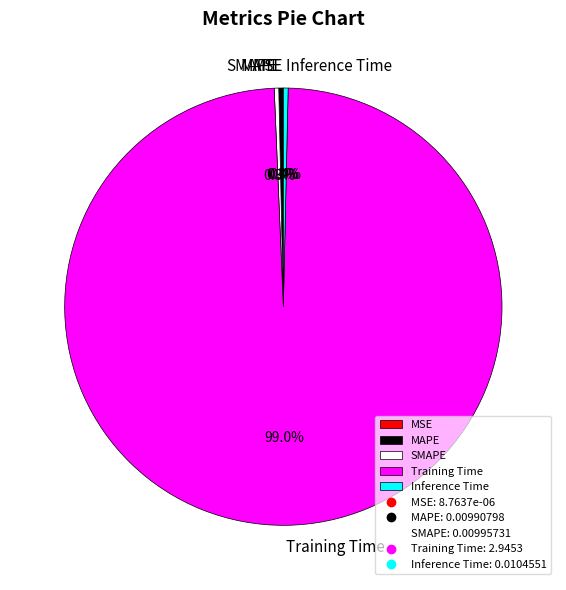

Between Inference Time and Training Time, which is larger?

Training Time